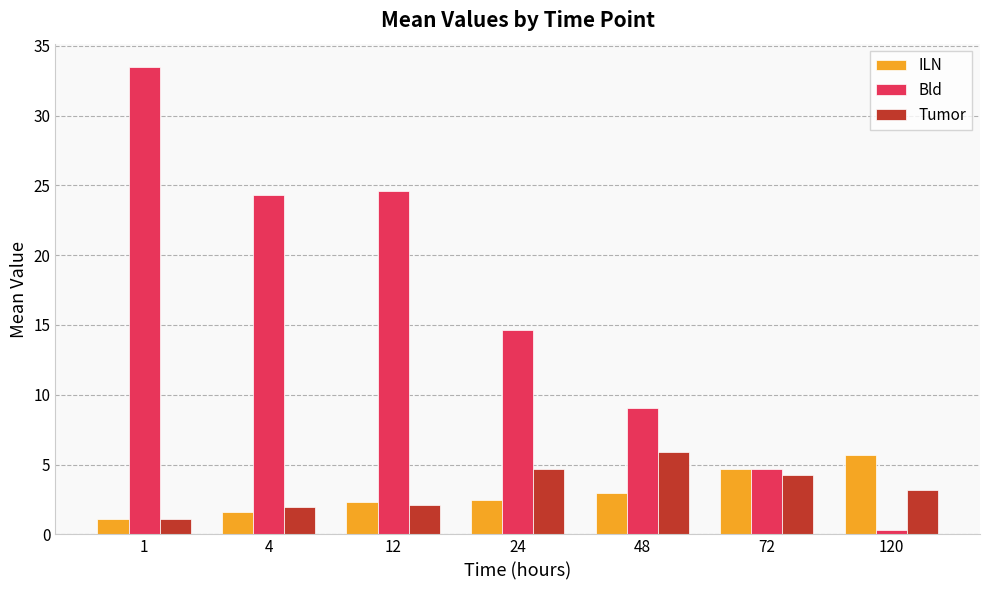

What is the approximate value of ILN at 24?

2.4